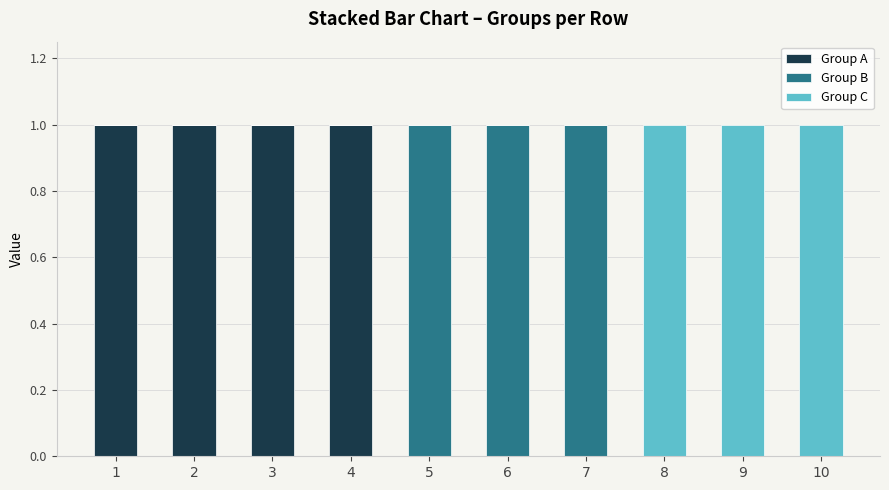

The value of Group A at 2 is 2. True or false?

False